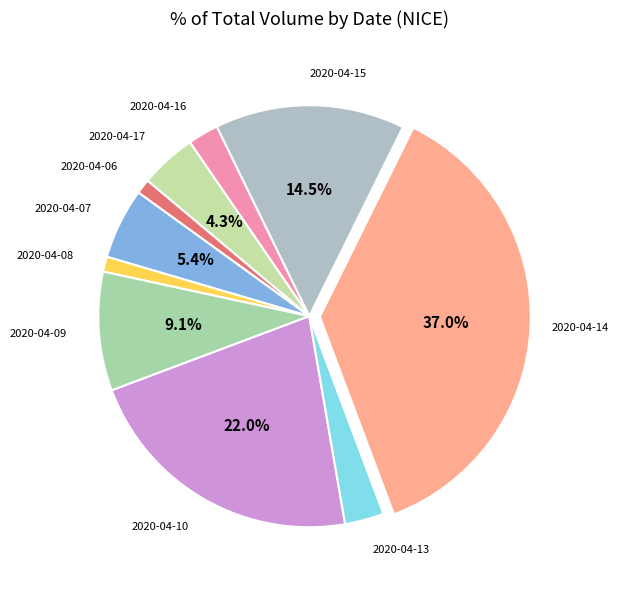

To the nearest percent, what percentage of the pie is 2020-04-17?

4%